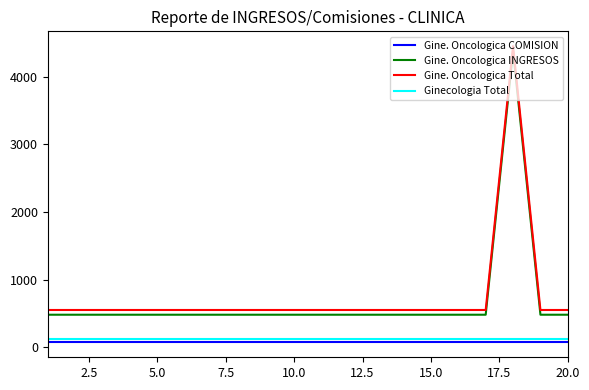

True or false: Gine. Oncologica Total and Gine. Oncologica INGRESOS cross at least once.

False